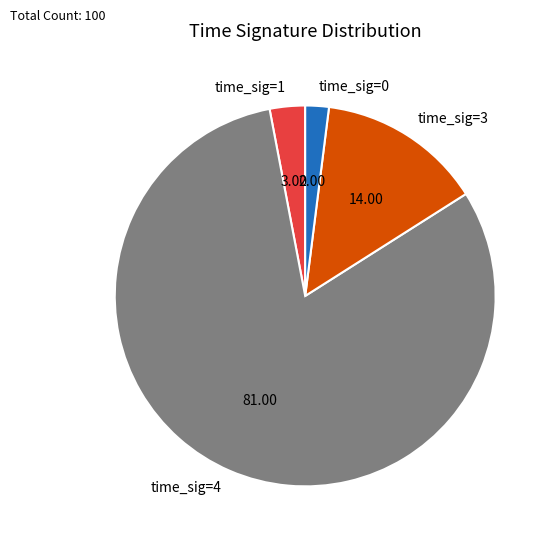

Which category has the biggest portion of the pie?

time_sig=4